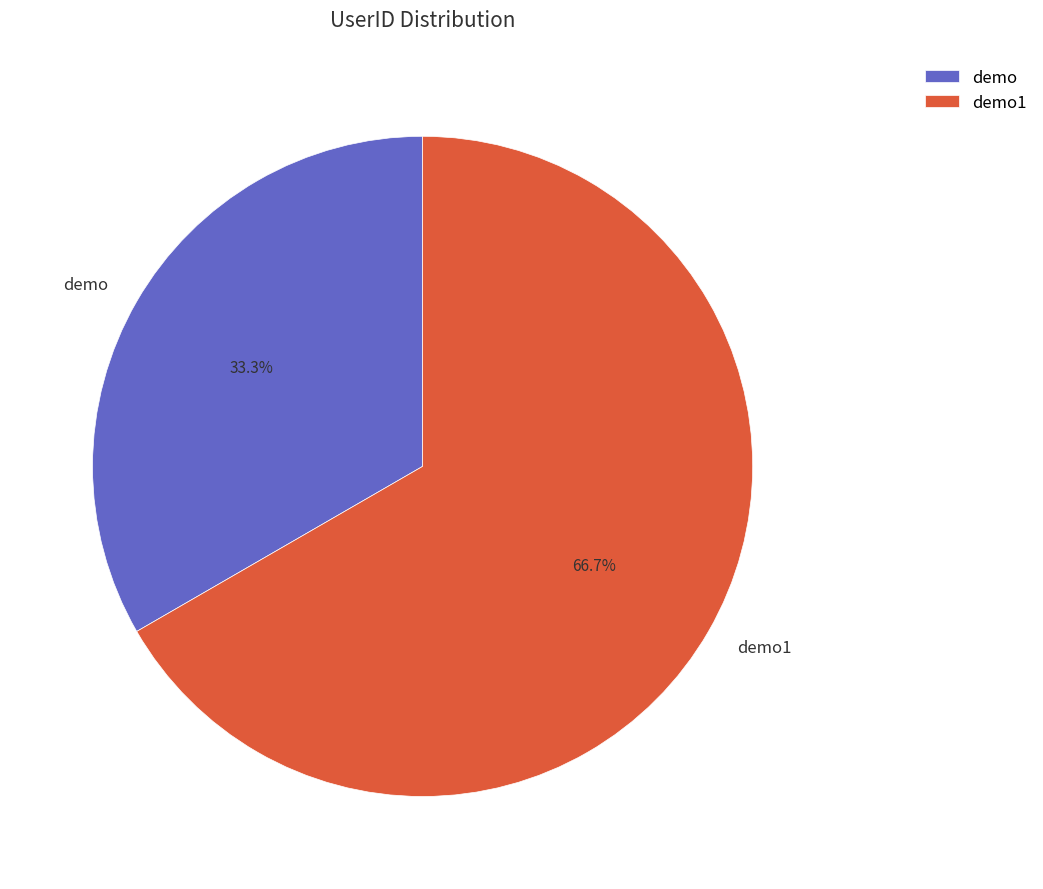

What percentage is NOT represented by demo1?

33.3%